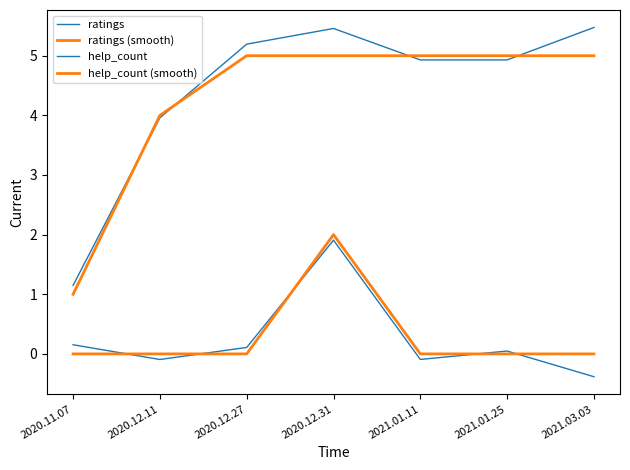

Which label corresponds to the largest value in the chart?

2021.03.03